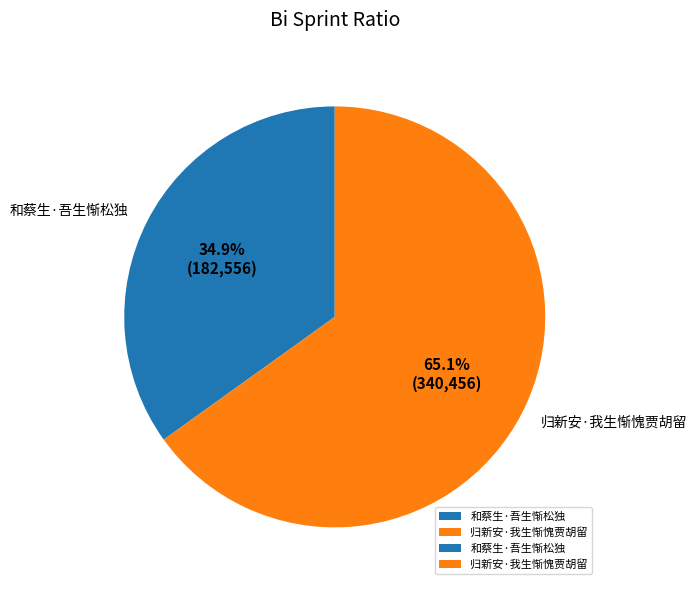

Is it true that 和蔡生·吾生惭松独 is 41% of the pie?

False